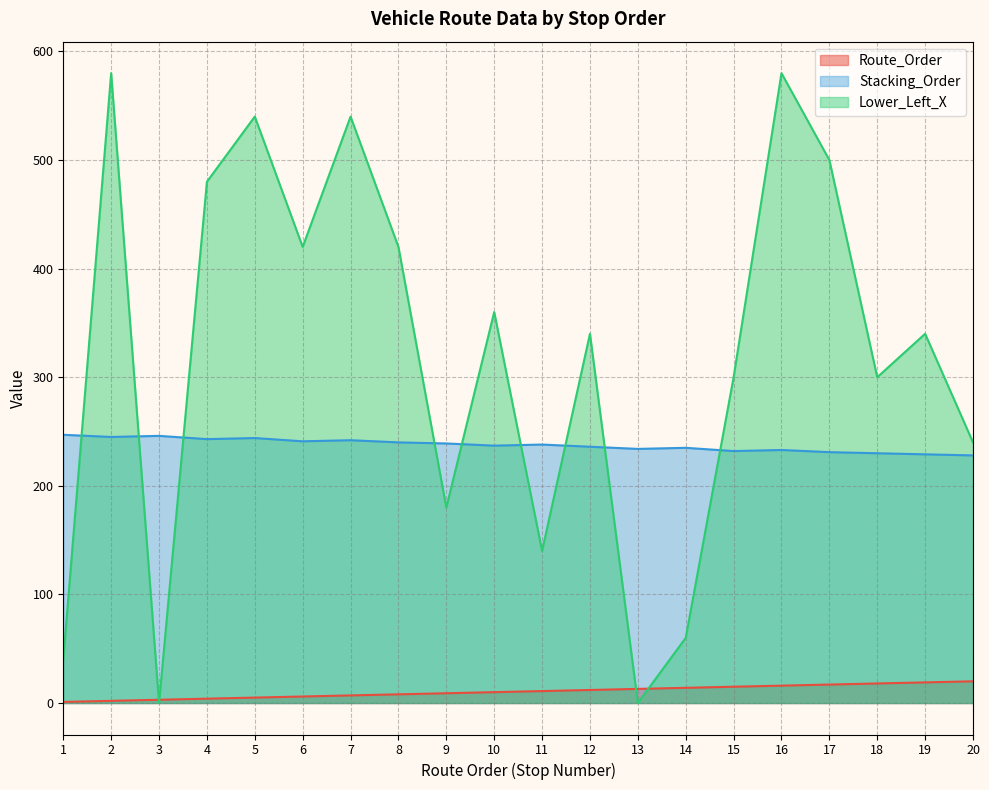

Where does the Route_Order series first go above 11?

12